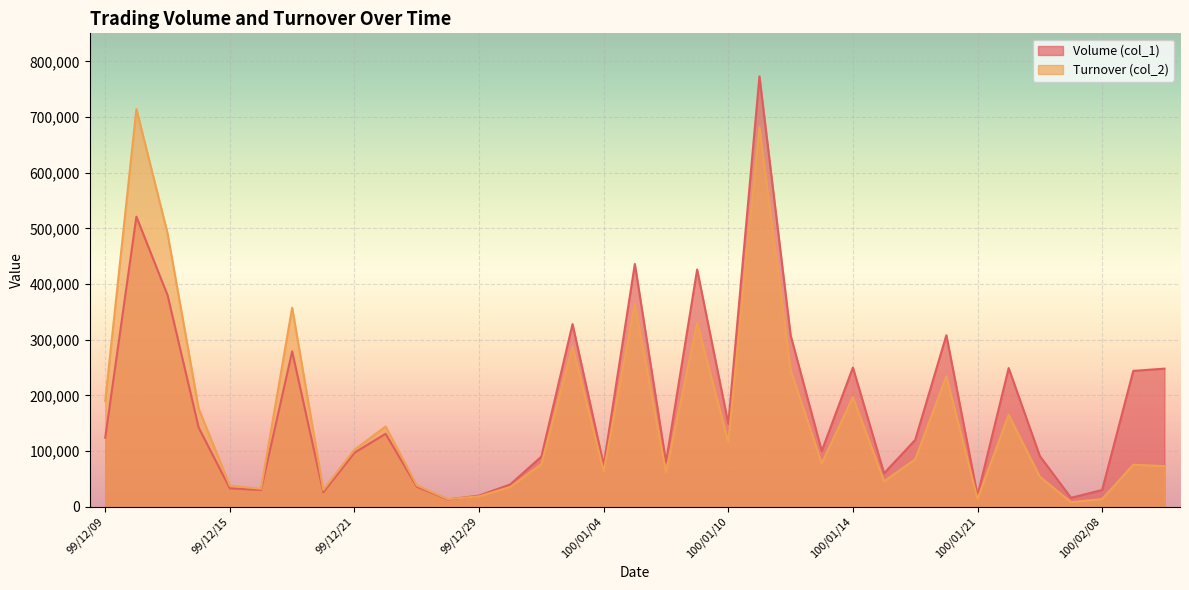

What is the lowest value of the Turnover (col_2) series?

8210